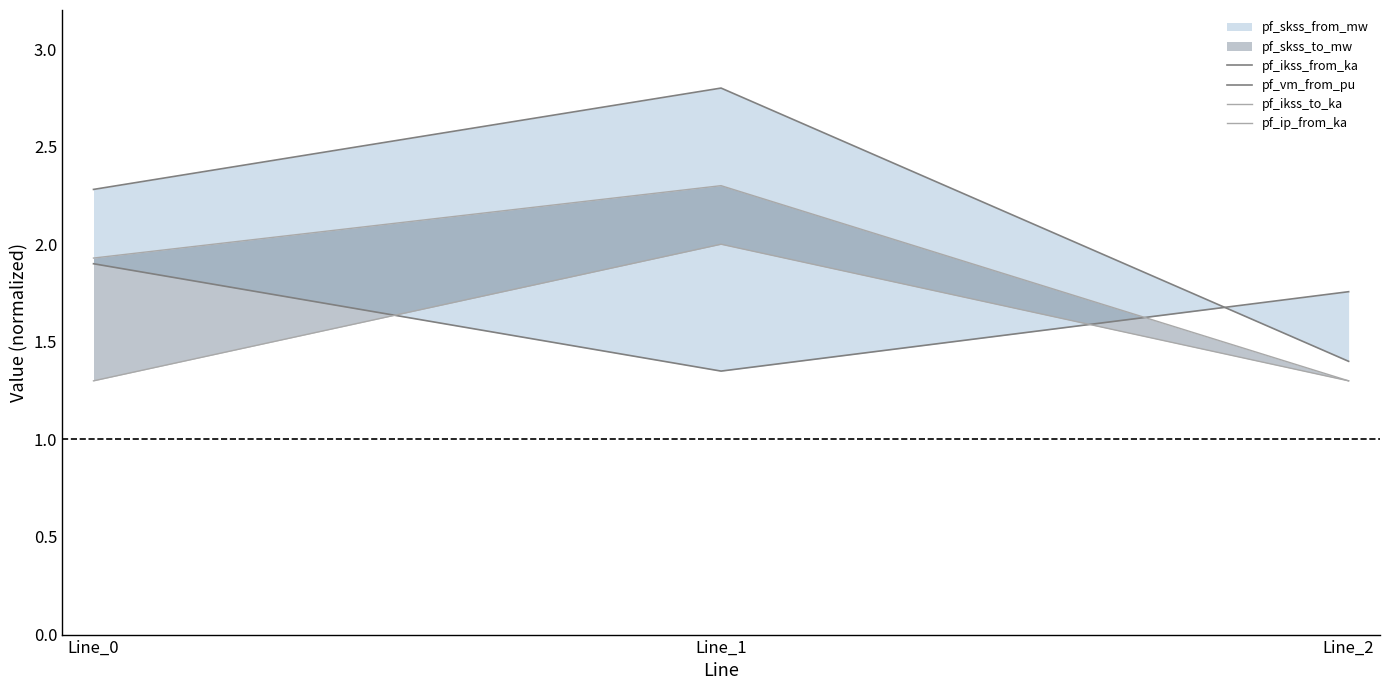

Which series changed the most between Line_0 and Line_1?

pf_ip_from_ka